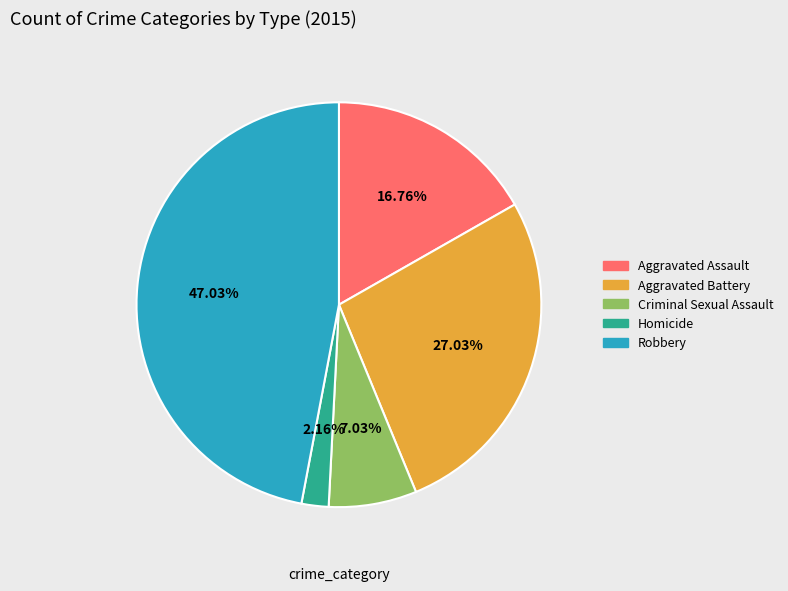

How much of the chart is everything except Robbery?

53.0%